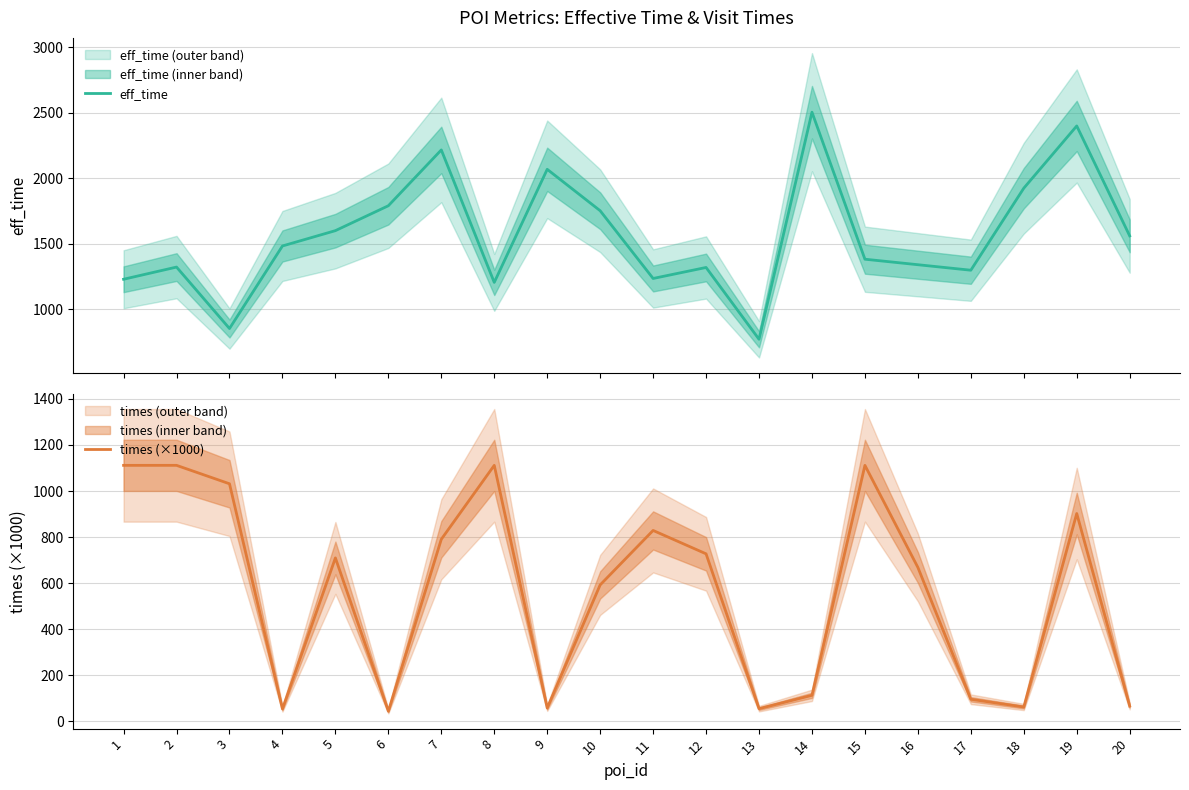

Which series has the largest total across all categories?

eff_time